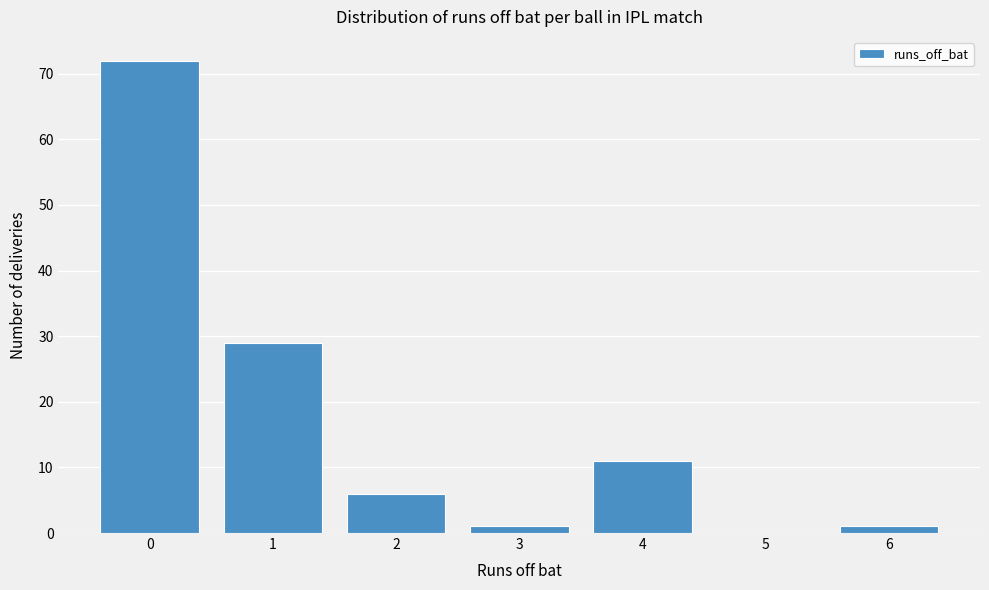

Reading left to right, extract all data points from this chart.

0=72	1=29	2=6	3=1	4=11	5=0	6=1